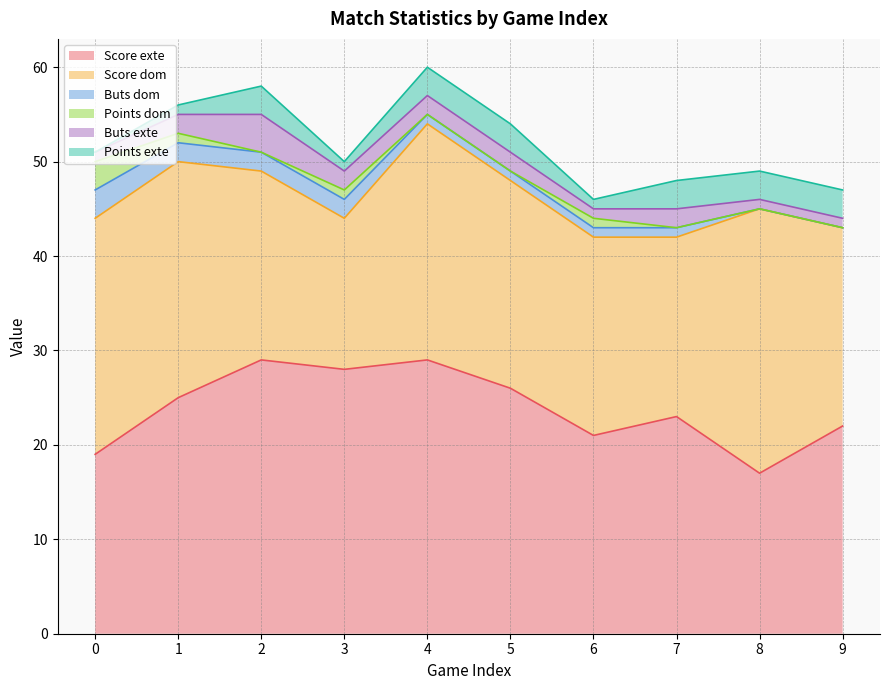

Reading left to right, transcribe all the data shown in this chart.

Score exte: 0=19	1=25	2=29	3=28	4=29	5=26	6=21	7=23	8=17	9=22
Score dom: 0=25	1=25	2=20	3=16	4=25	5=22	6=21	7=19	8=28	9=21
Buts dom: 0=3	1=2	2=2	3=2	4=1	5=1	6=1	7=1	8=0	9=0
Points dom: 0=3	1=1	2=0	3=1	4=0	5=0	6=1	7=0	8=0	9=0
Buts exte: 0=1	1=2	2=4	3=2	4=2	5=2	6=1	7=2	8=1	9=1
Points exte: 0=0	1=1	2=3	3=1	4=3	5=3	6=1	7=3	8=3	9=3